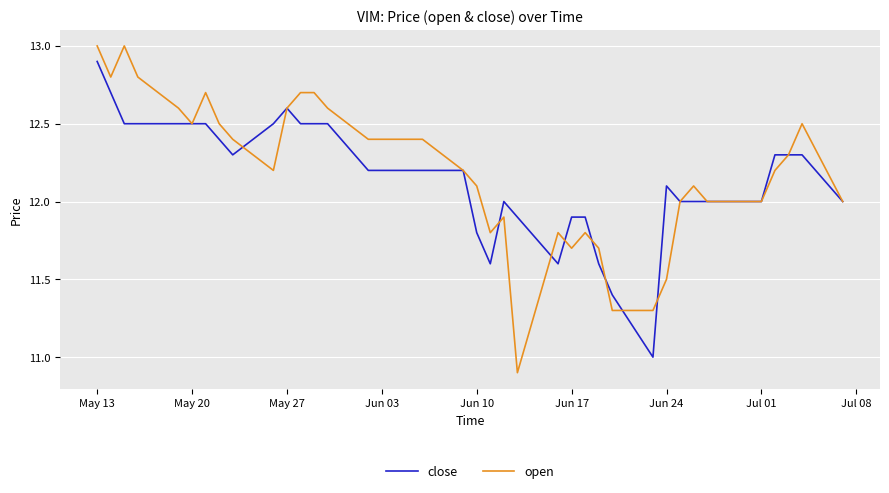

Rank the series by their maximum value, from highest to lowest.

open, close